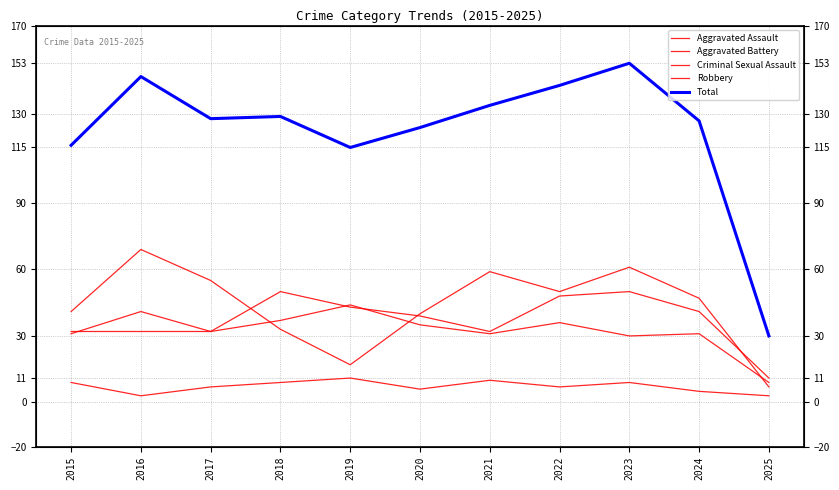

How many lines are shown in the chart?

5